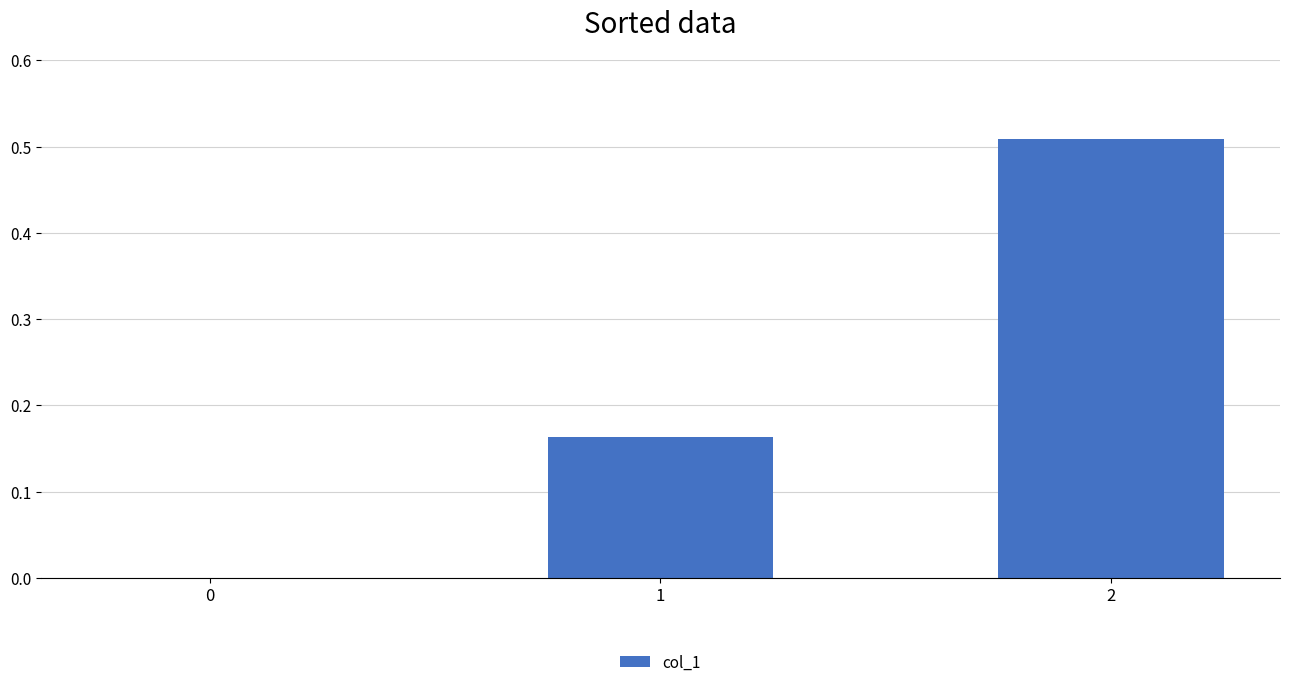

The value at 0 is 0.0. True or false?

True